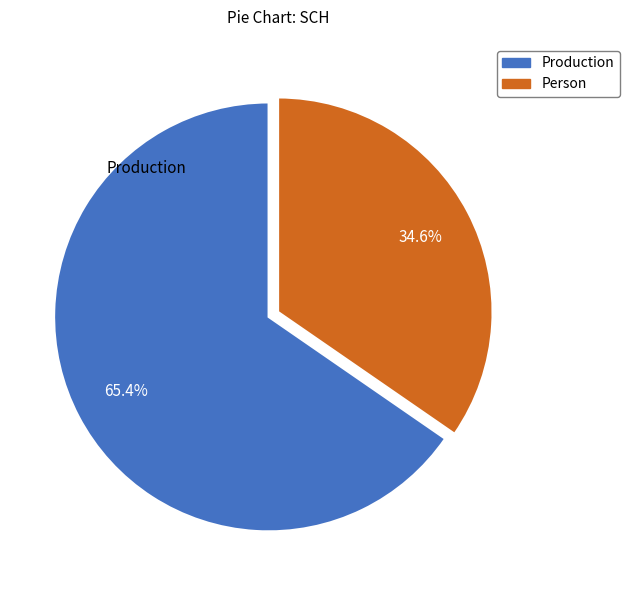

Rank the categories by value from highest to lowest.

Production, Person